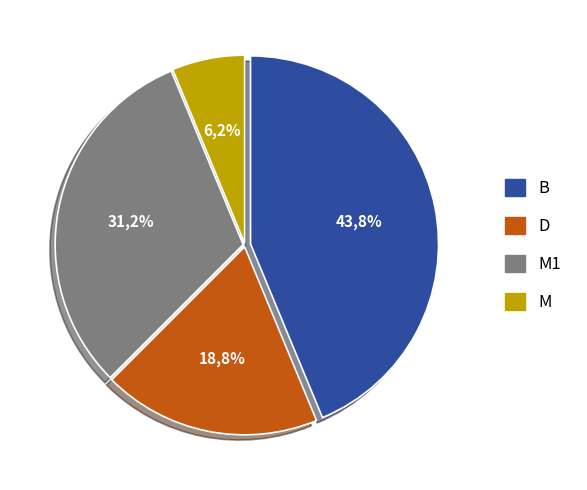

Is it true that D is 12% of the pie?

False